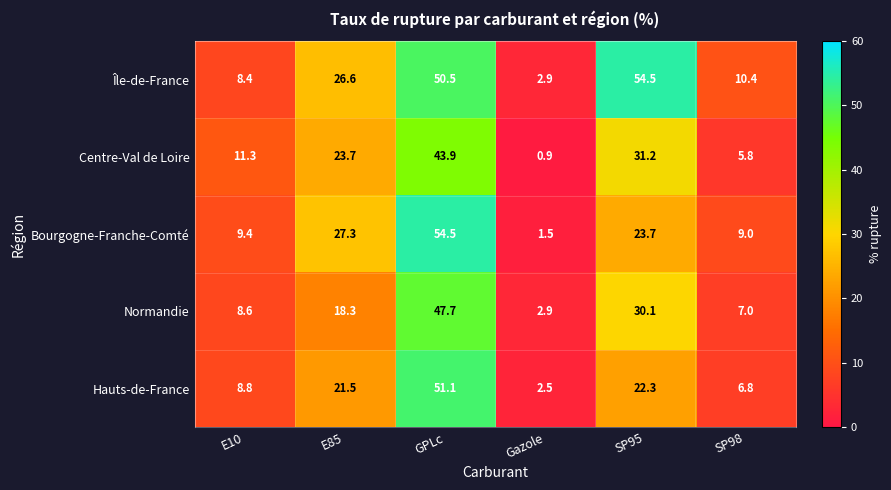

True or false: Île-de-France has a value of 13.5 at E85.

False